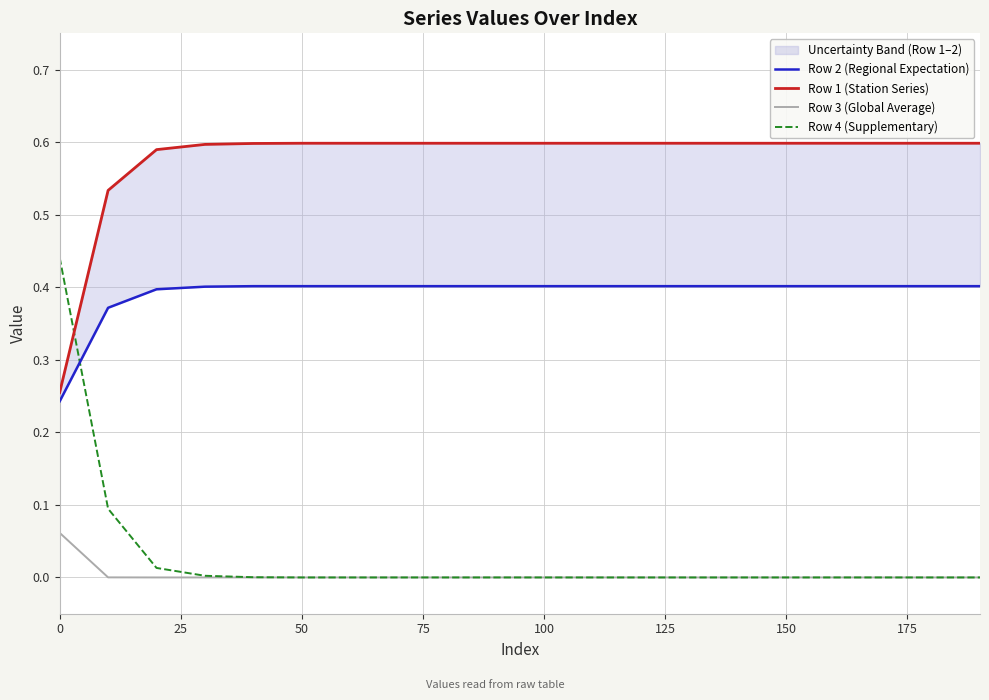

What is the difference between the highest and lowest values at 50?

0.6